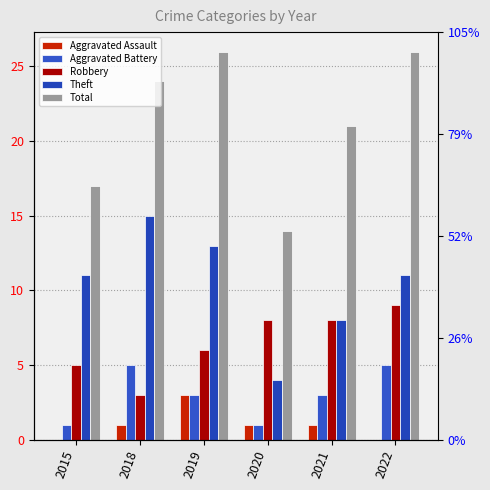

At which label does Robbery reach its peak?

2022